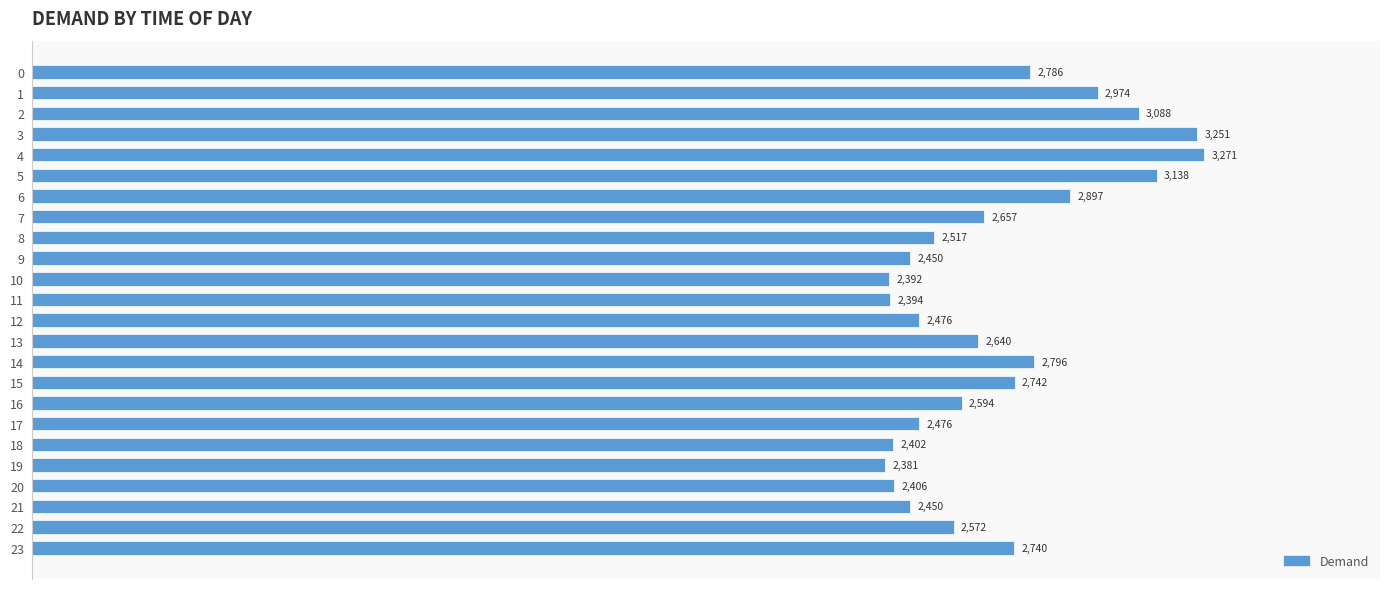

Reading bottom to top, list all the values displayed in this chart.

23=2740	22=2572	21=2450	20=2406	19=2381	18=2402	17=2476	16=2594	15=2742	14=2796	13=2640	12=2476	11=2394	10=2392	9=2450	8=2517	7=2657	6=2897	5=3138	4=3271	3=3251	2=3088	1=2974	0=2786